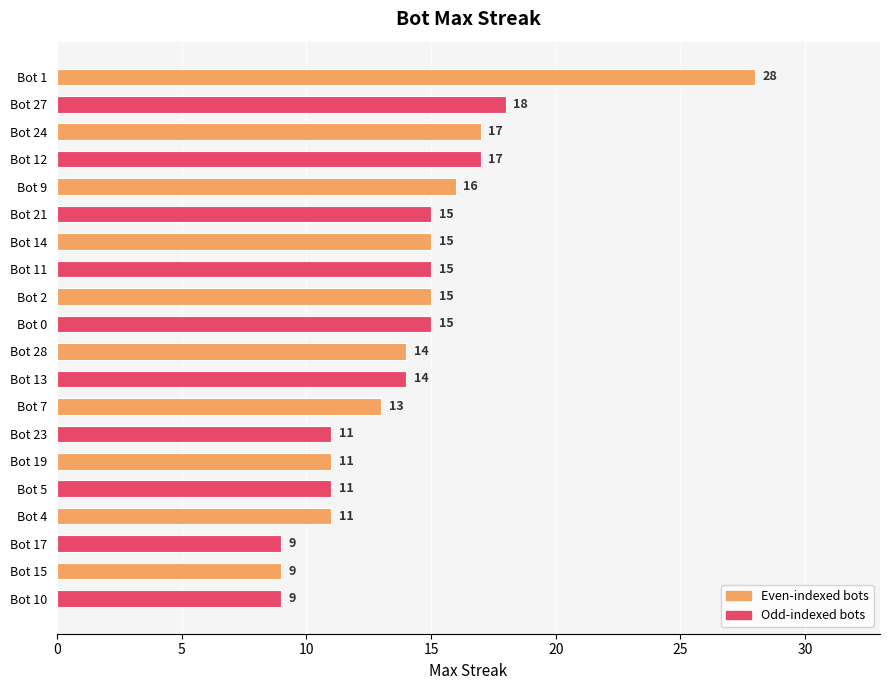

What is the label of the 15th bar from the bottom?

Bot 21